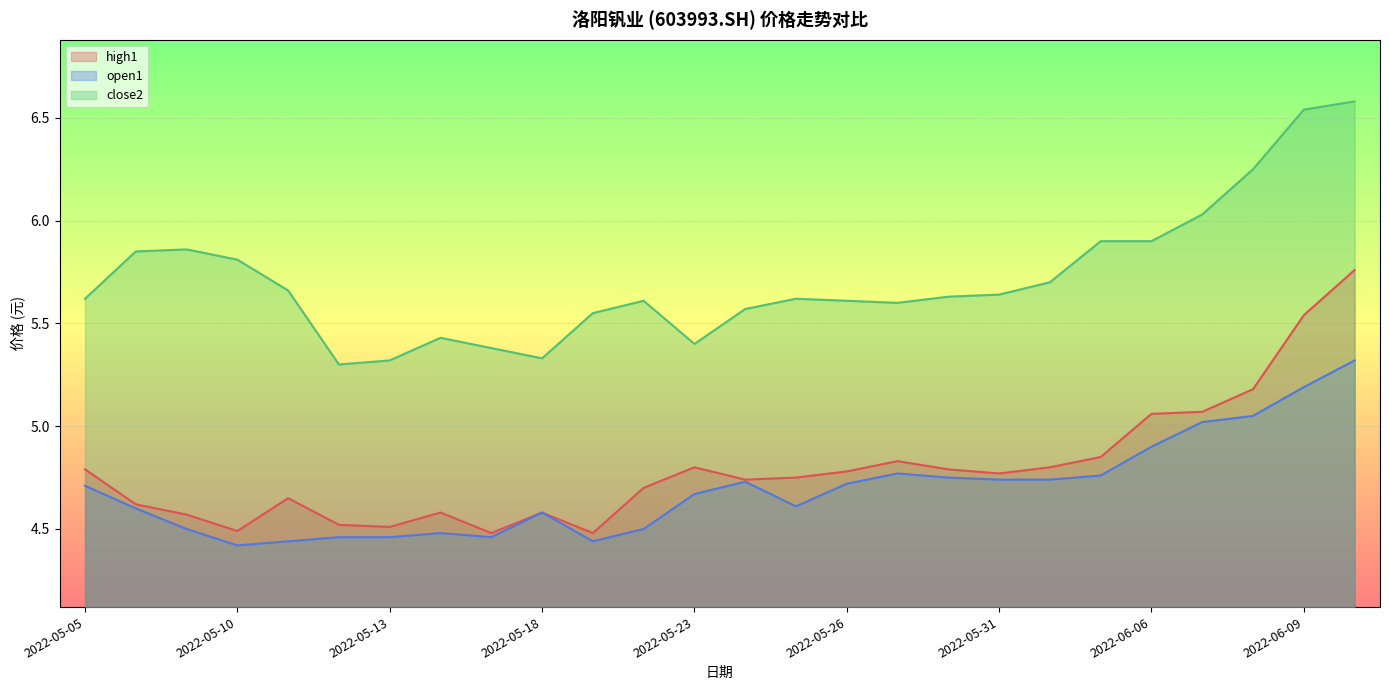

What is the value of the open1 point at the 25th from the left?

5.2